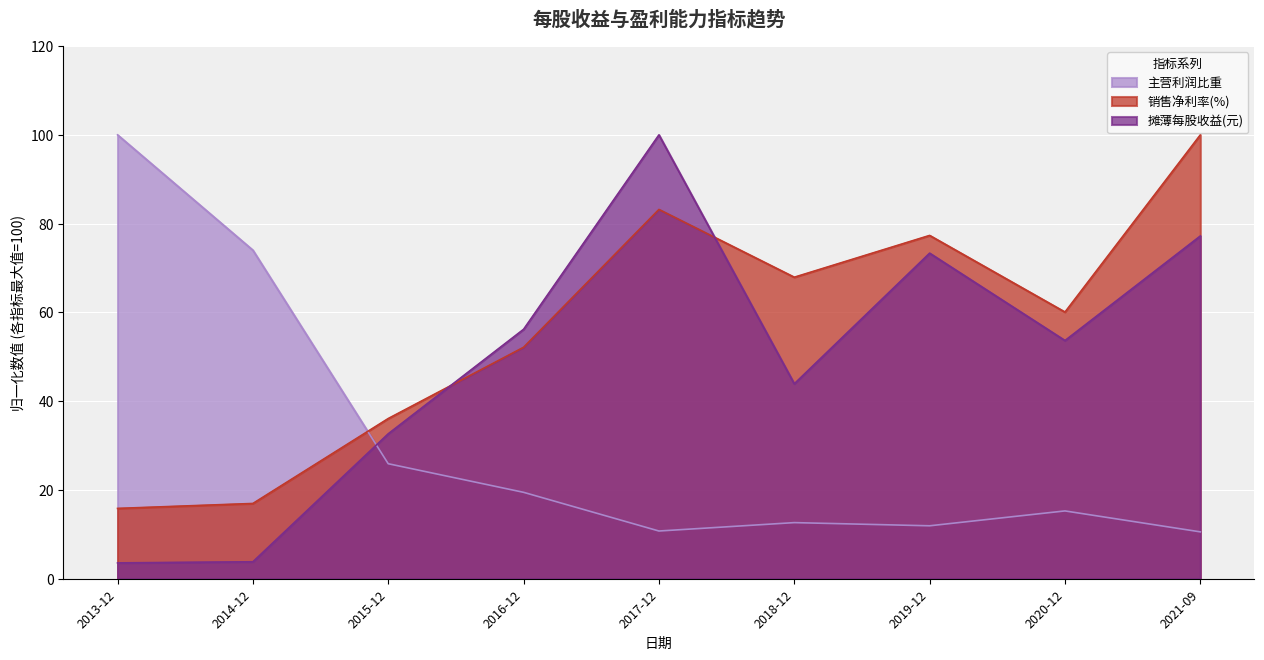

Does the chart display data point markers on the line(s)?

No